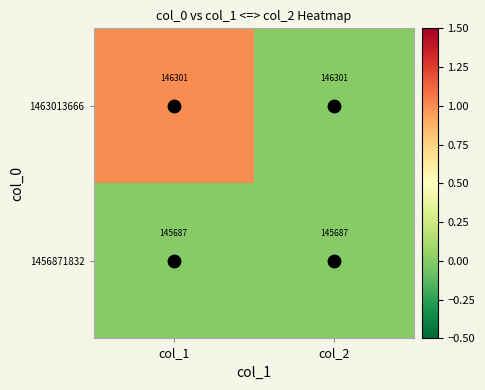

The value of 1456871832 at col_2 is 145687. True or false?

True